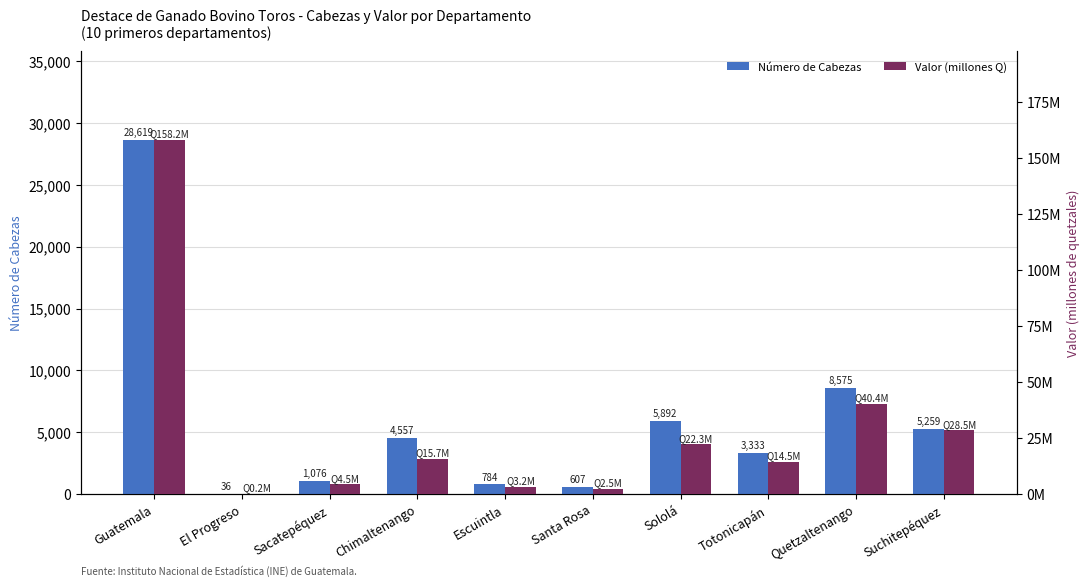

Reading left to right, transcribe all the data shown in this chart.

Número de Cabezas: Guatemala=28619.0	El Progreso=36.0	Sacatepéquez=1076.0	Chimaltenango=4557.0	Escuintla=784.0	Santa Rosa=607.0	Sololá=5892.0	Totonicapán=3333.0	Quetzaltenango=8575.0	Suchitepéquez=5259.0
Valor (millones Q): Guatemala=158.2	El Progreso=0.2	Sacatepéquez=4.5	Chimaltenango=15.7	Escuintla=3.2	Santa Rosa=2.5	Sololá=22.3	Totonicapán=14.5	Quetzaltenango=40.4	Suchitepéquez=28.5